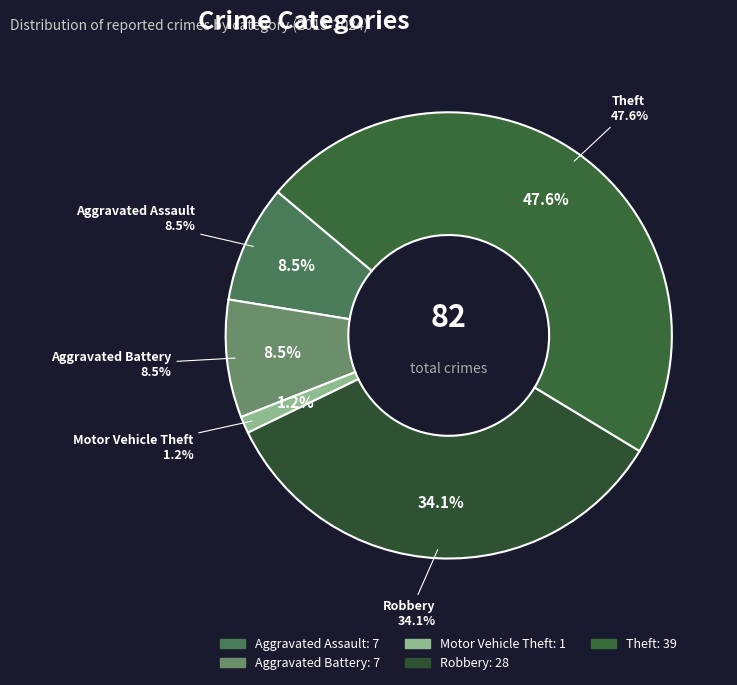

Does any single category account for the majority?

No